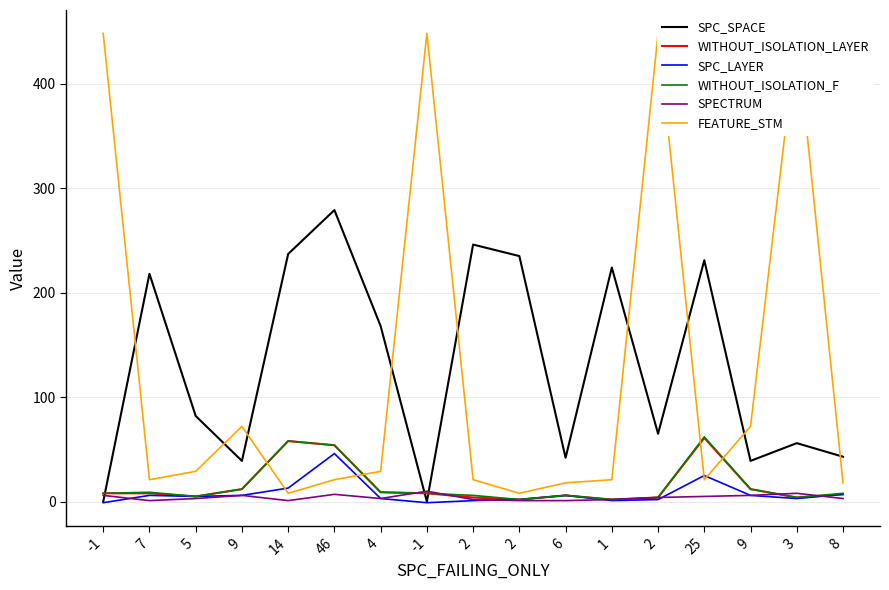

What is the value of the SPC_SPACE point at the 2nd from the left?

218